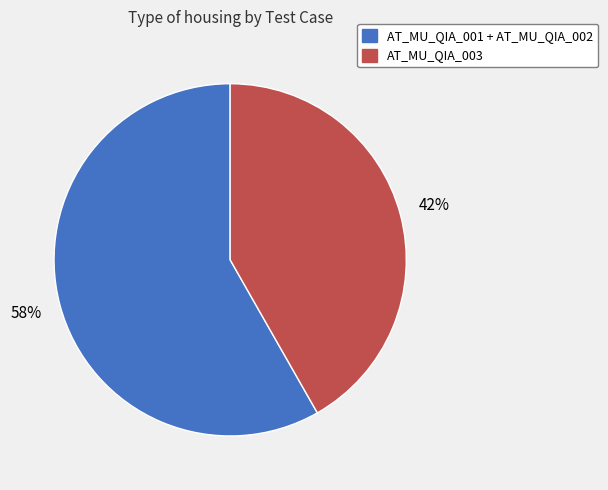

What is the largest slice in the pie chart?

AT_MU_QIA_001 + AT_MU_QIA_002